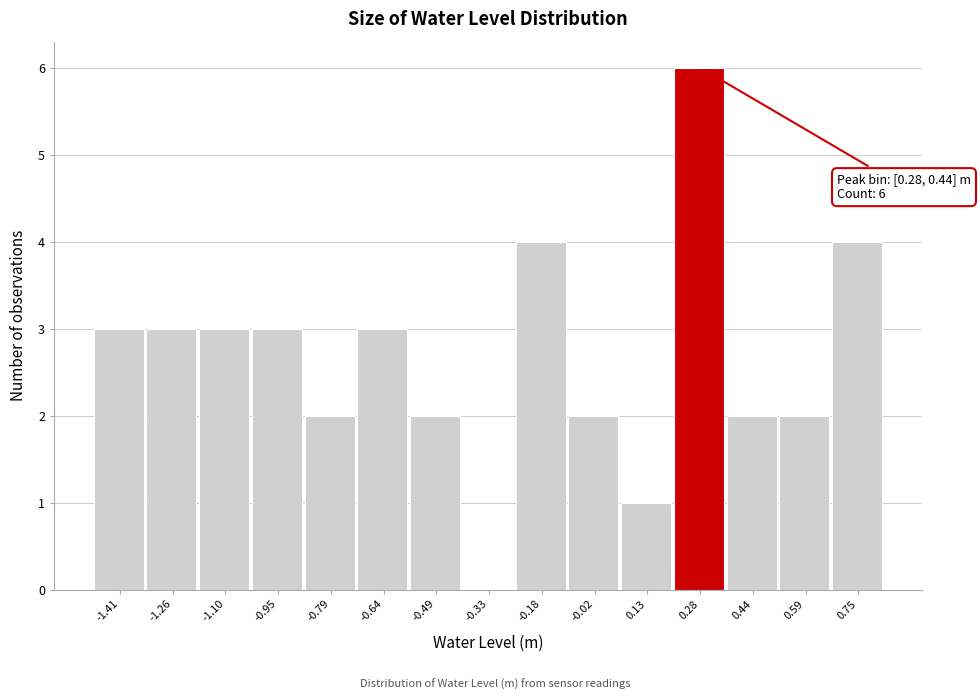

Reading left to right, extract all data points from this chart.

-1.41=3	-1.26=3	-1.10=3	-0.95=3	-0.79=2	-0.64=3	-0.49=2	-0.33=0	-0.18=4	-0.02=2	0.13=1	0.28=6	0.44=2	0.59=2	0.75=4